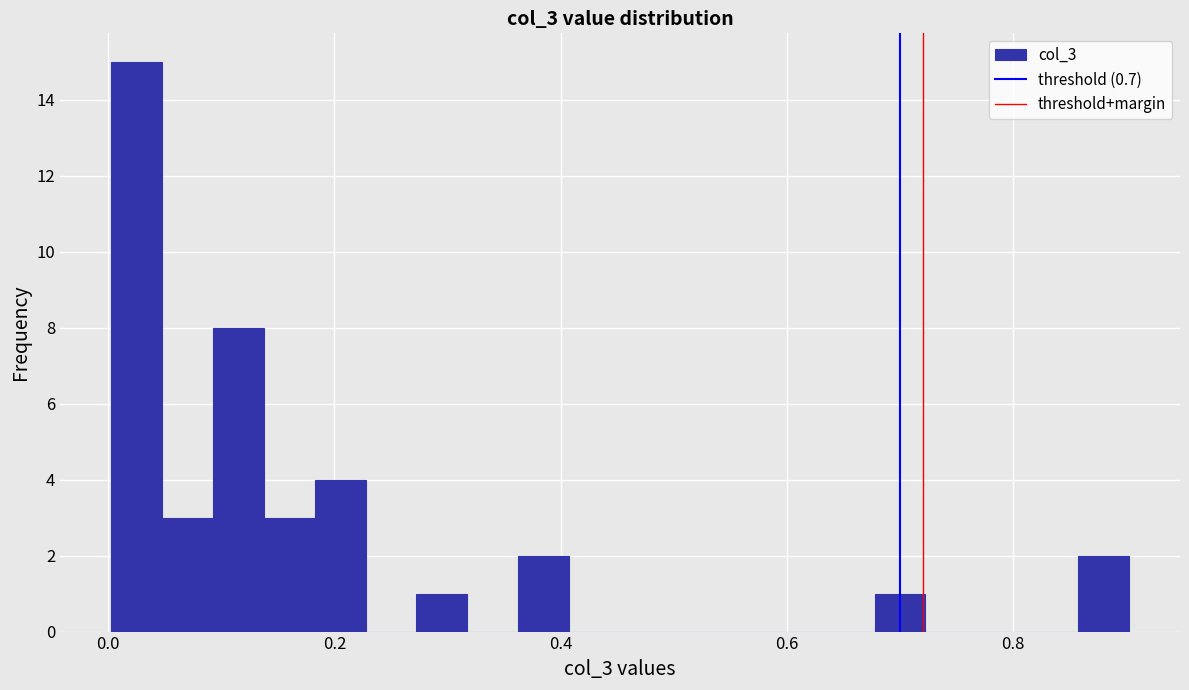

Read against the x-axis, roughly where is the centre of the tallest bar?

0.02